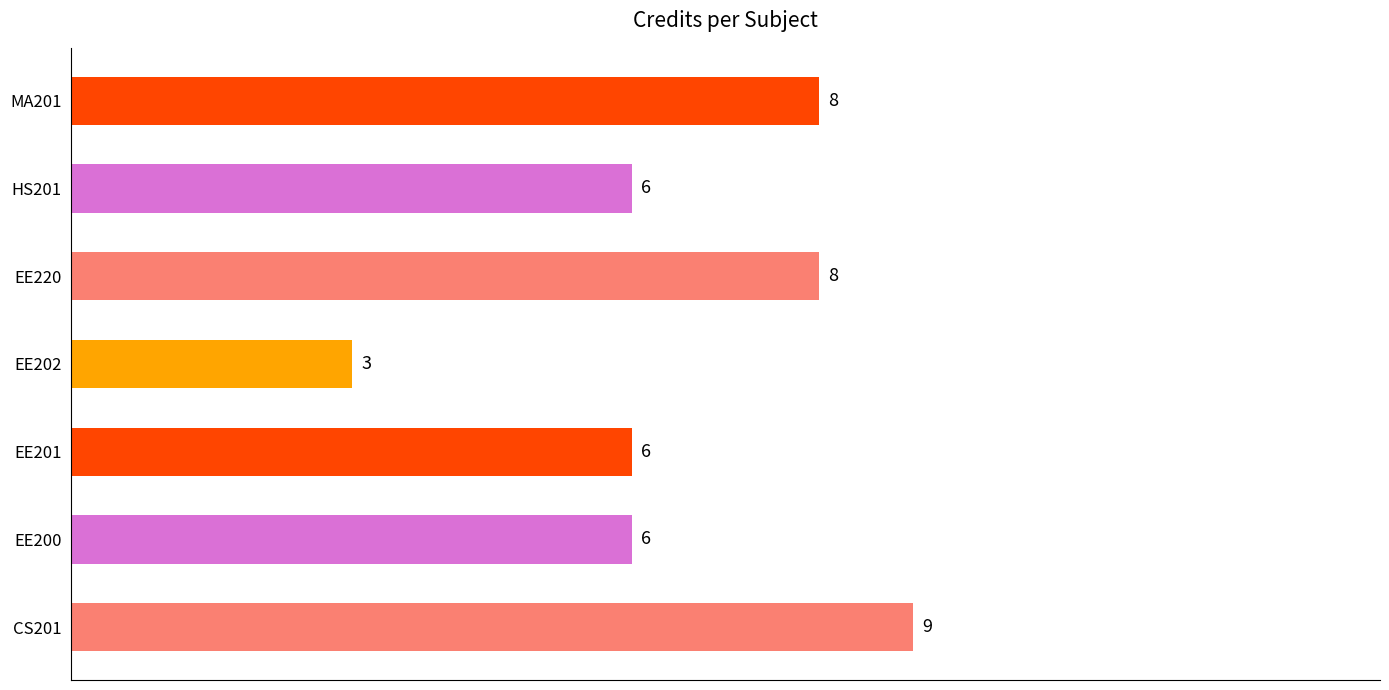

What is the maximum value shown in the chart?

9